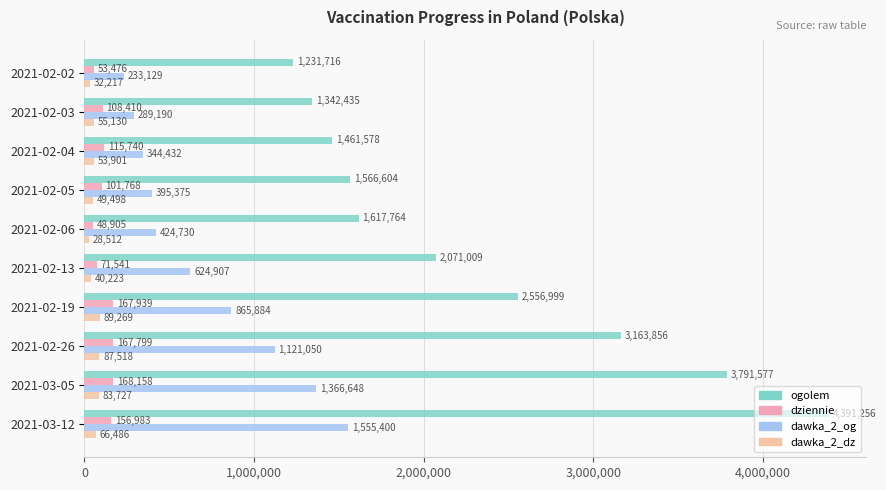

How many data points does each series have?

10